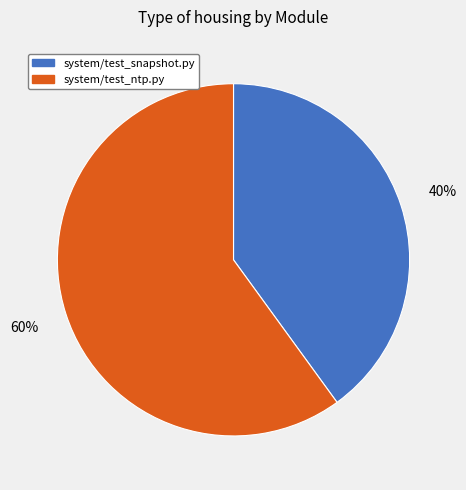

What is the ratio of the value at system/test_snapshot.py to the value at system/test_ntp.py?

0.7